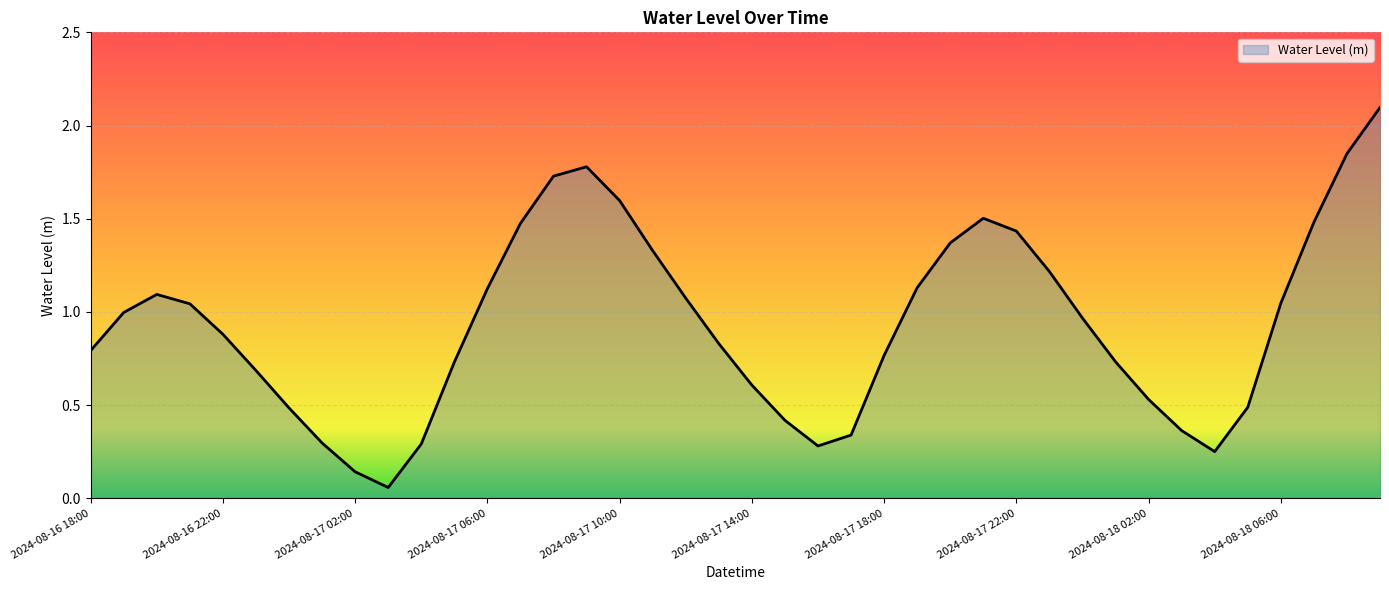

What is the difference between the maximum and minimum values?

2.0